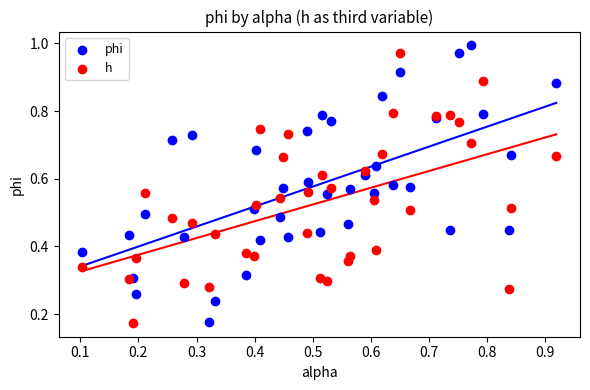

What are all the series names shown in the legend?

phi, h